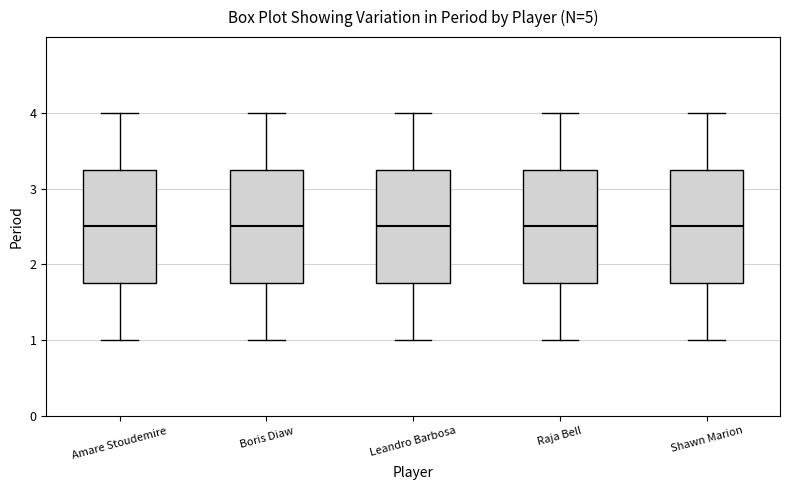

Reading left to right, transcribe this box plot: for each box, give where its median line is, the range the box spans, and where its two whiskers end, as read against the y-axis. The values are not printed on the chart, so give them approximately, as read against the axis.

Amare Stoudemire: median 2.5, box 1.8 to 3.3, whiskers 1.0 to 4.0
Boris Diaw: median 2.5, box 1.8 to 3.3, whiskers 1.0 to 4.0
Leandro Barbosa: median 2.5, box 1.8 to 3.3, whiskers 1.0 to 4.0
Raja Bell: median 2.5, box 1.8 to 3.3, whiskers 1.0 to 4.0
Shawn Marion: median 2.5, box 1.8 to 3.3, whiskers 1.0 to 4.0